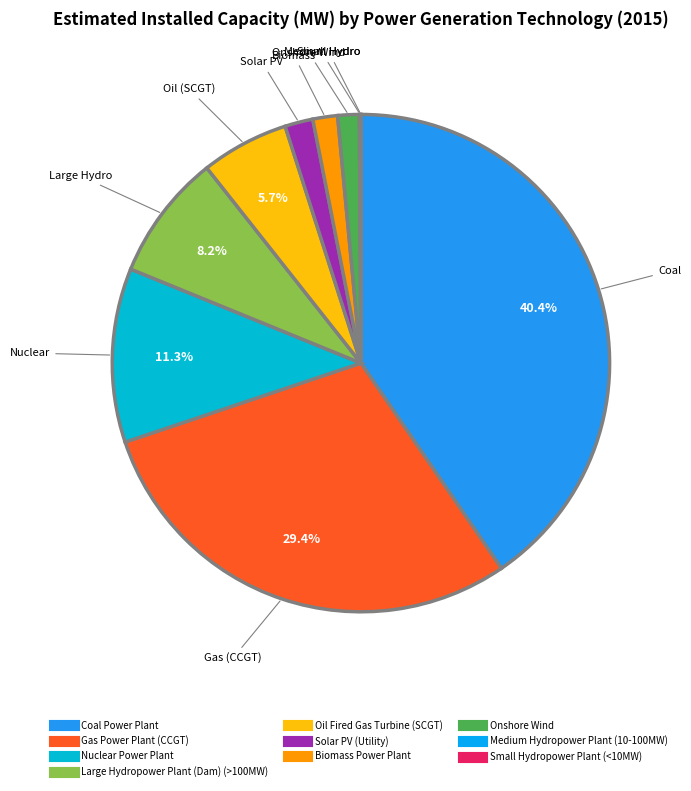

To the nearest percent, what portion does Solar PV (Utility) represent?

2%